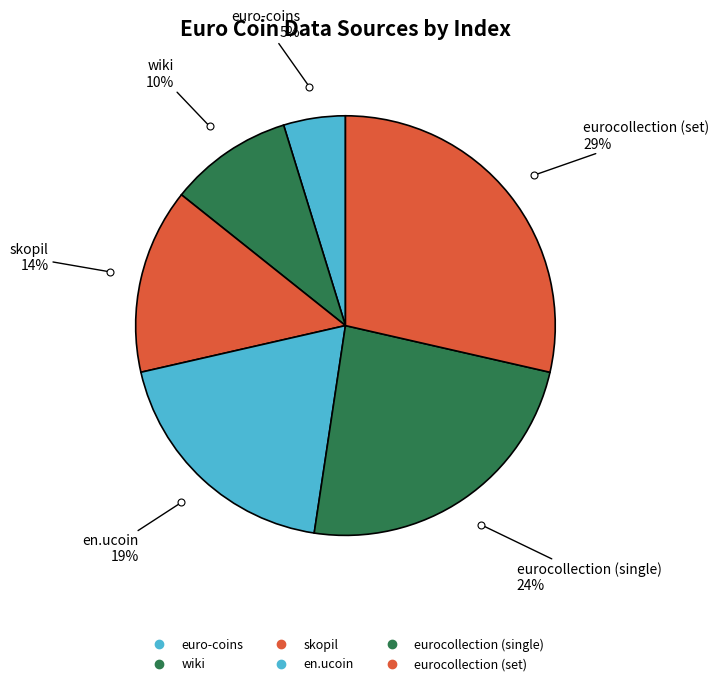

Combined, what portion of the pie is eurocollection (set) and wiki?

38.1%